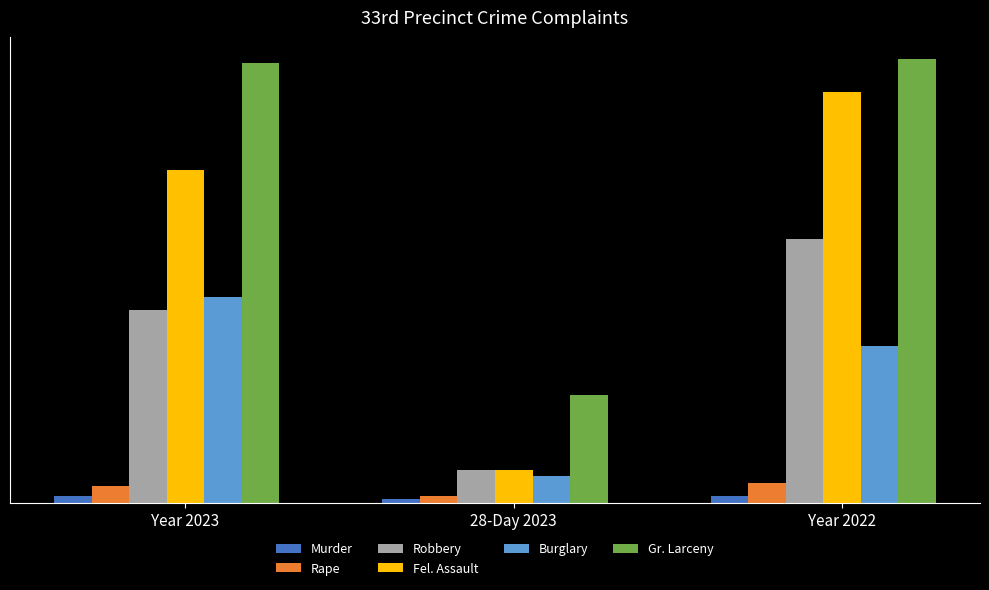

What are all the series names shown in the legend?

Murder, Rape, Robbery, Fel. Assault, Burglary, Gr. Larceny